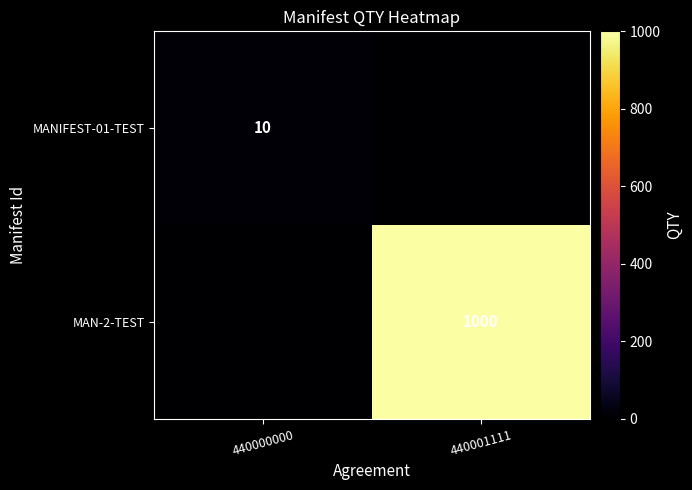

Is it true that MANIFEST-01-TEST equals 5 at 440000000?

False